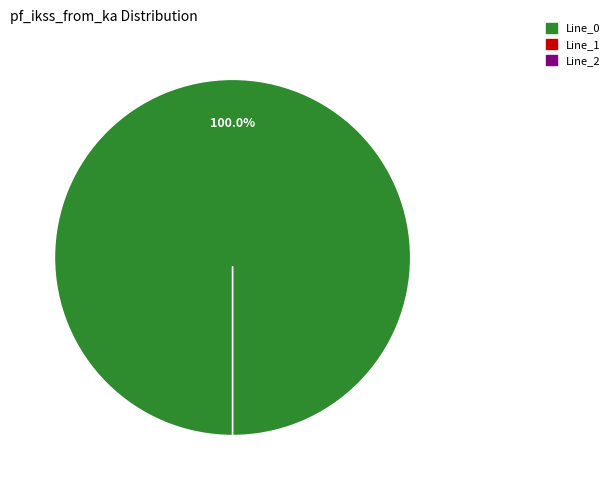

To the nearest percent, what is the average slice percentage?

33%